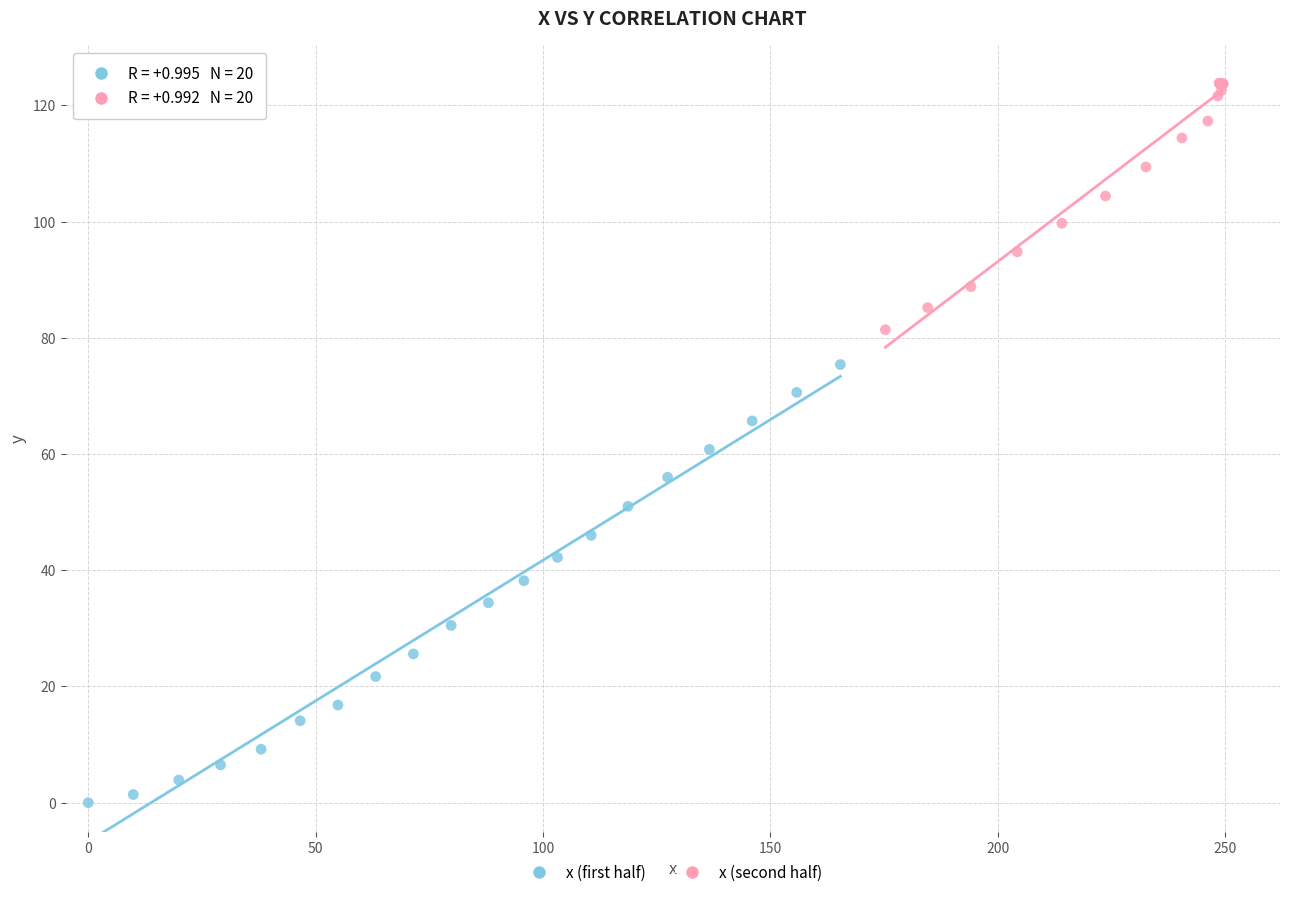

Which series reaches the maximum Y coordinate?

x (second half)